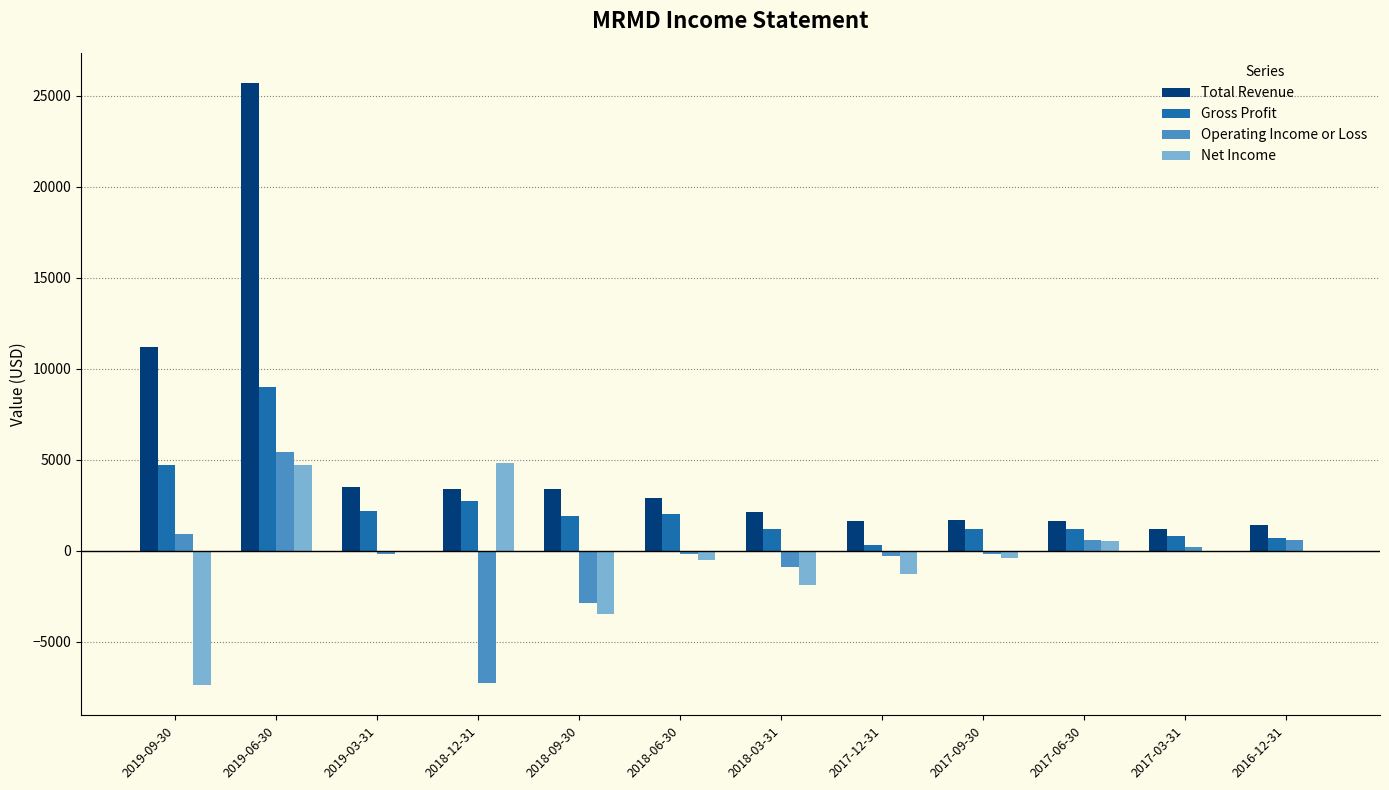

Is the value of Operating Income or Loss at 2018-12-31 greater than the value of Net Income at 2019-03-31?

No